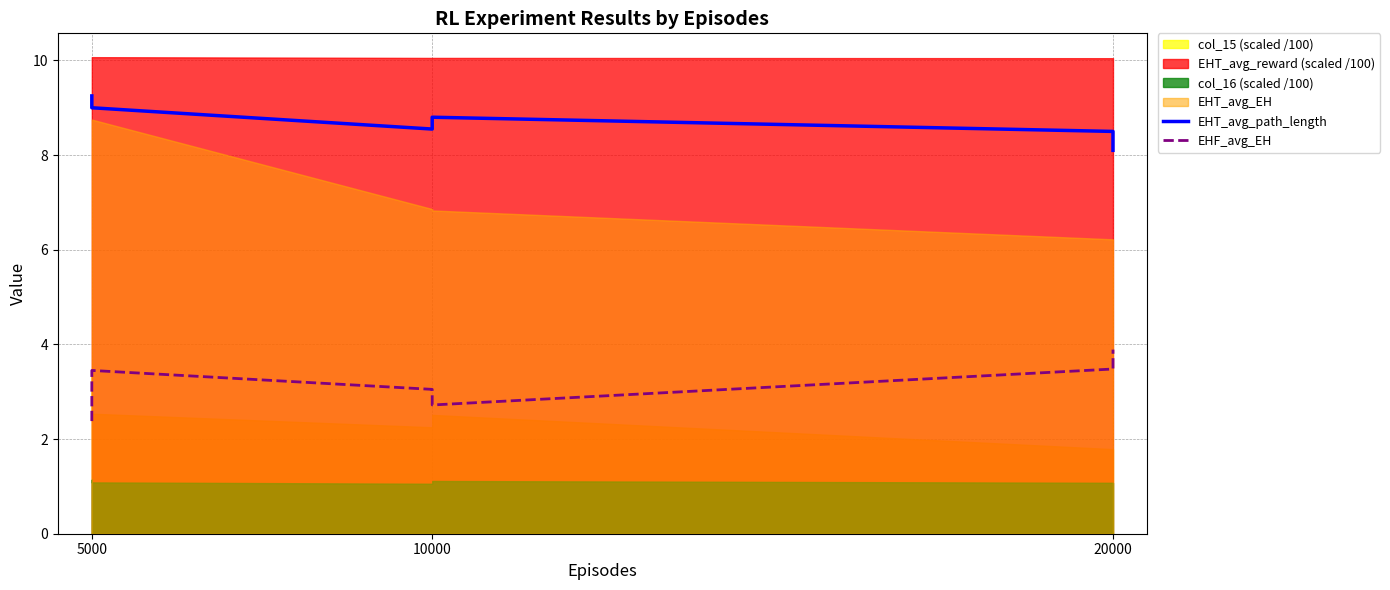

Is the value of EHF_avg_EH at 20000 greater than the value of EHT_avg_path_length at 20000?

No